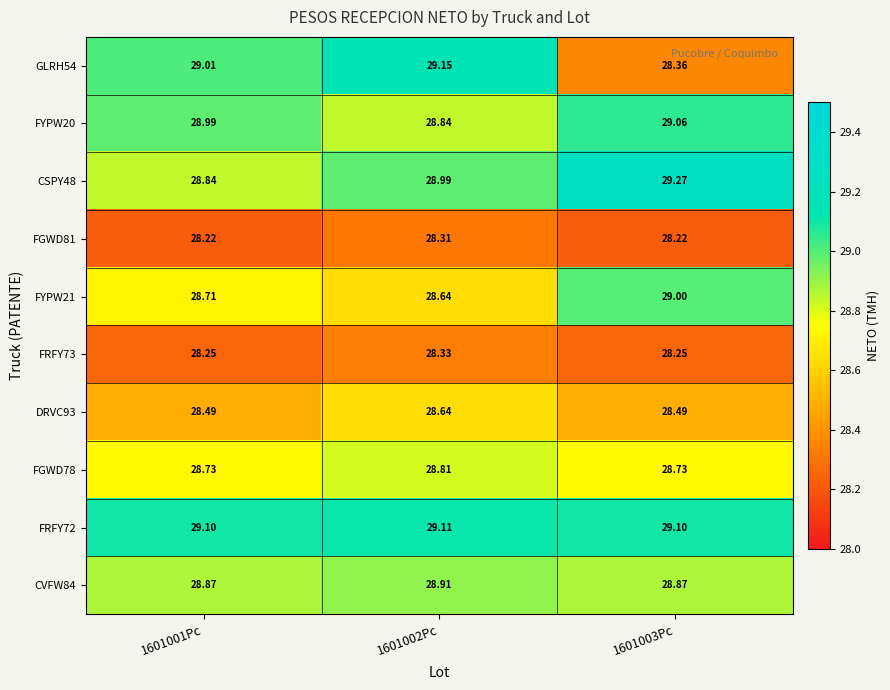

Is the value of FYPW21 at 1601001Pc greater than the value of DRVC93 at 1601001Pc?

Yes